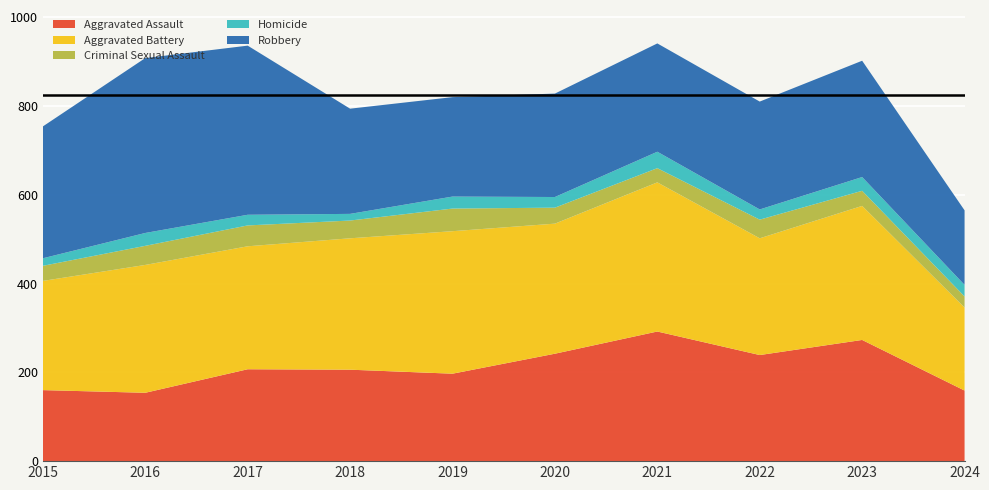

Reading left to right, list all the values displayed in this chart.

Aggravated Assault: 2015=160	2016=154	2017=207	2018=206	2019=197	2020=242	2021=292	2022=239	2023=273	2024=159
Aggravated Battery: 2015=246	2016=288	2017=277	2018=296	2019=321	2020=293	2021=336	2022=263	2023=302	2024=187
Criminal Sexual Assault: 2015=34	2016=43	2017=47	2018=40	2019=51	2020=36	2021=32	2022=42	2023=34	2024=25
Homicide: 2015=17	2016=29	2017=24	2018=15	2019=27	2020=24	2021=37	2022=23	2023=31	2024=26
Robbery: 2015=297	2016=394	2017=381	2018=237	2019=224	2020=233	2021=244	2022=243	2023=262	2024=168